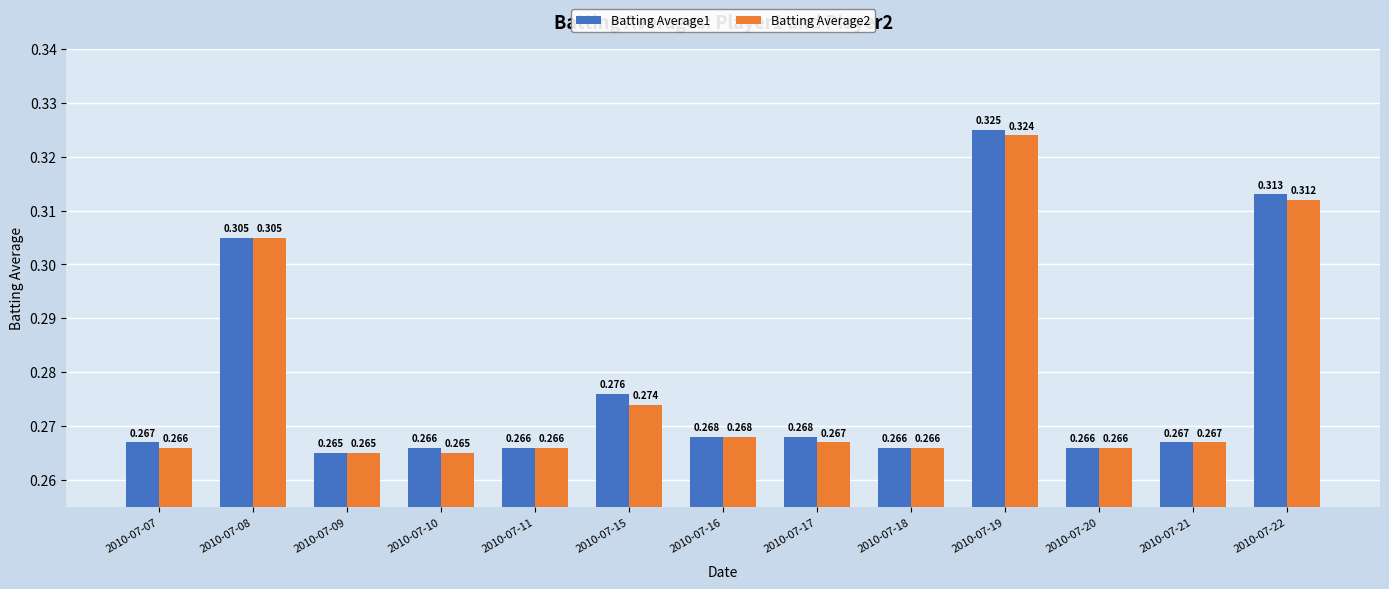

Which series has the largest total across all categories?

Batting Average1